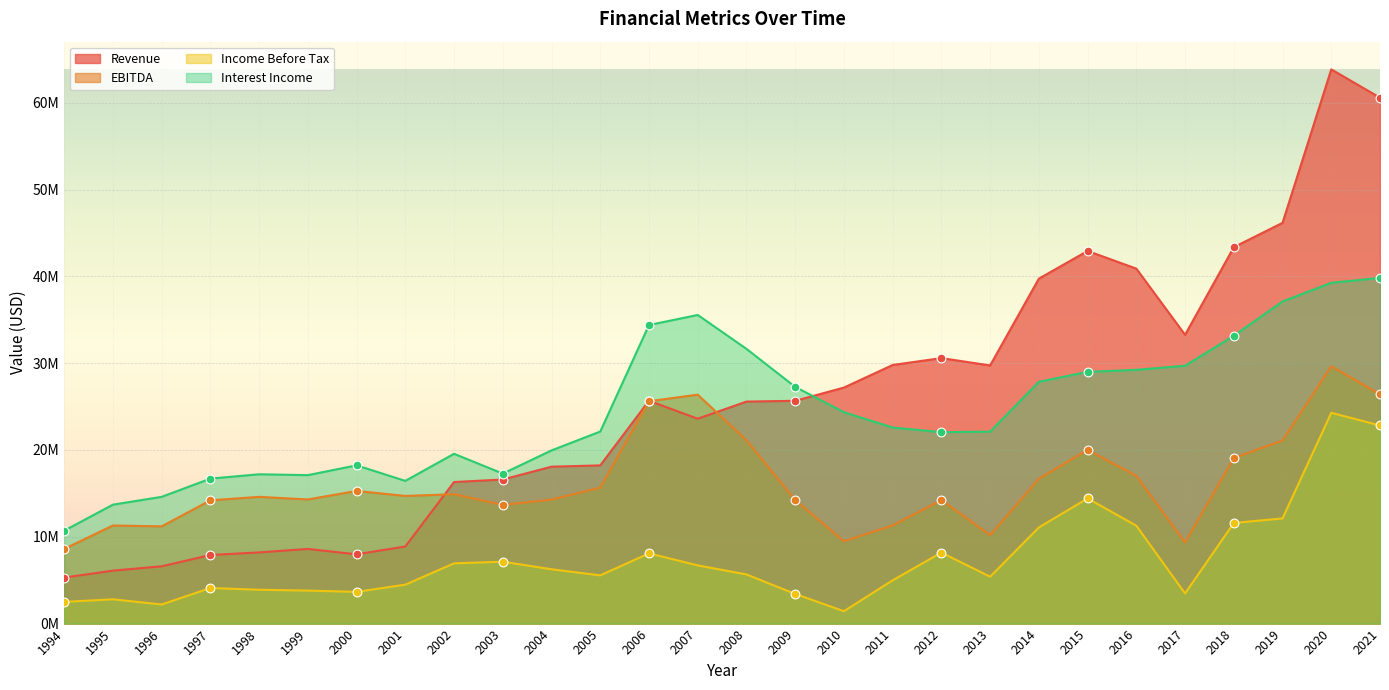

What is the total value across all series at 2009?

70565000